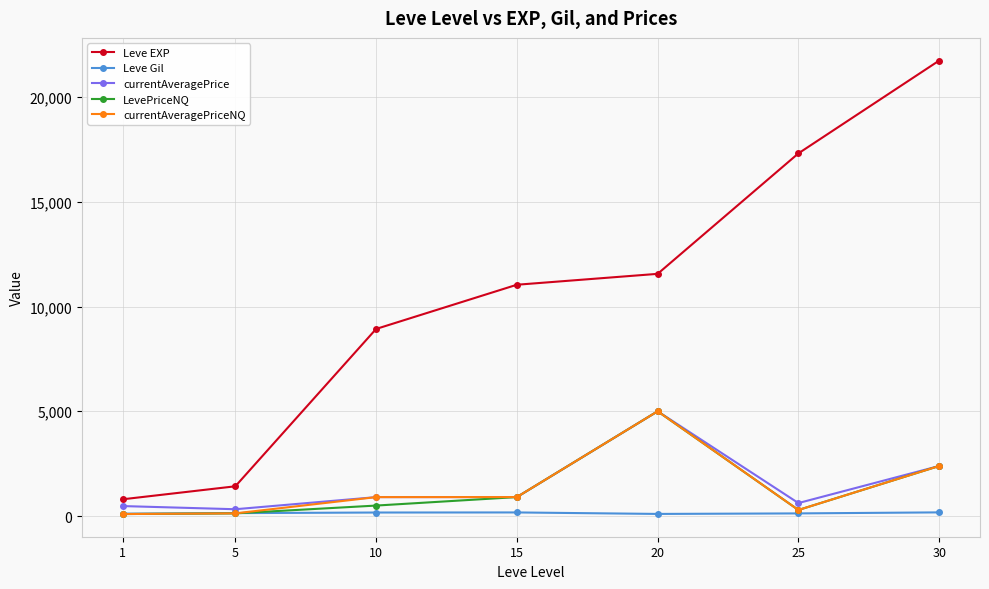

How many interior local peaks does the LevePriceNQ series have?

1